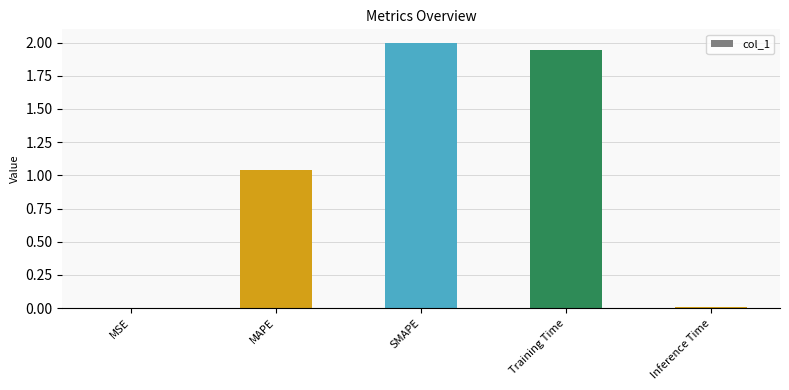

What is the sum of all values?

5.0